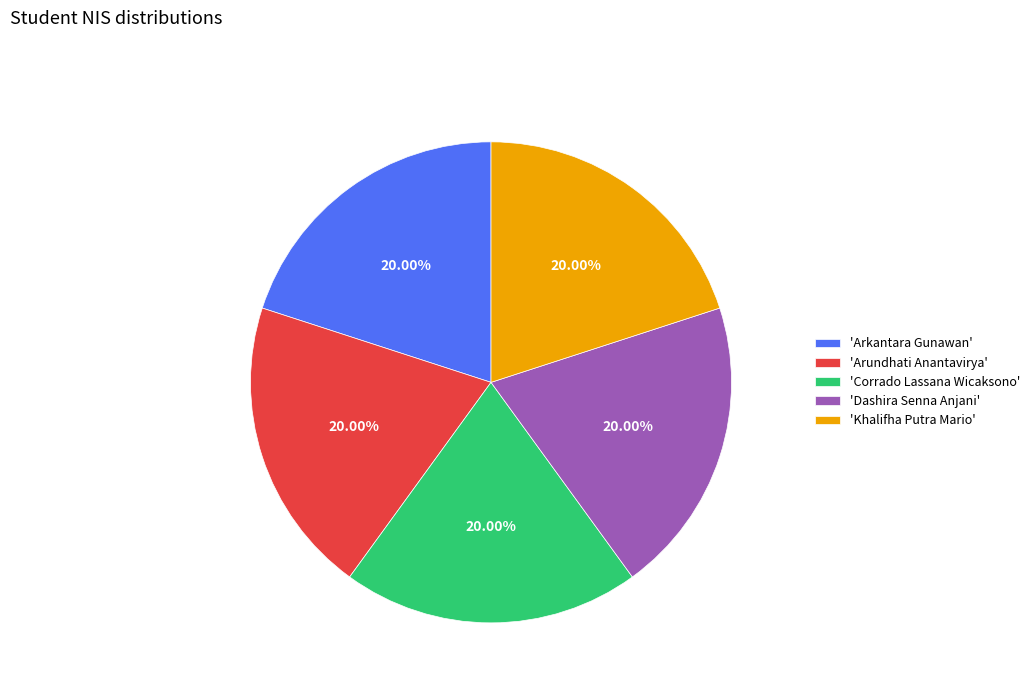

Combined, do 'Arkantara Gunawan' and 'Dashira Senna Anjani' account for over 50%?

No